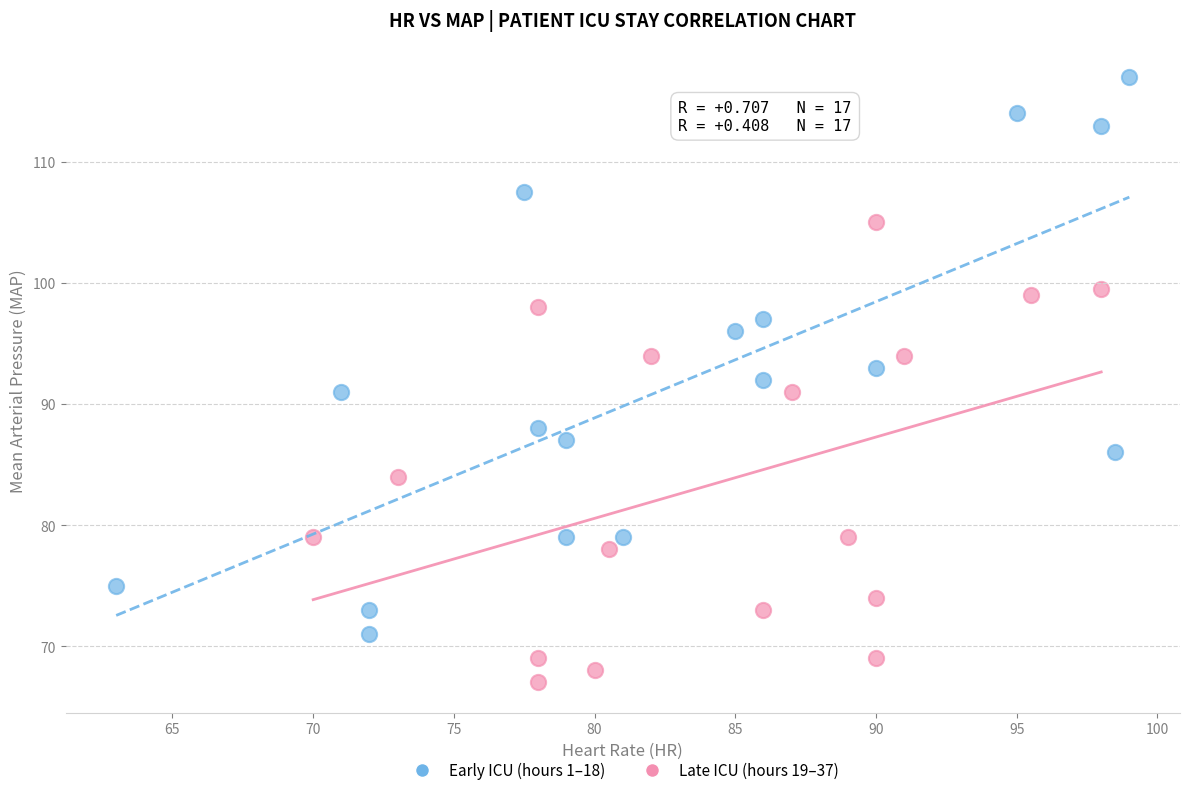

What are all the series names shown in the legend?

Early ICU (hours 1–18), Late ICU (hours 19–37)